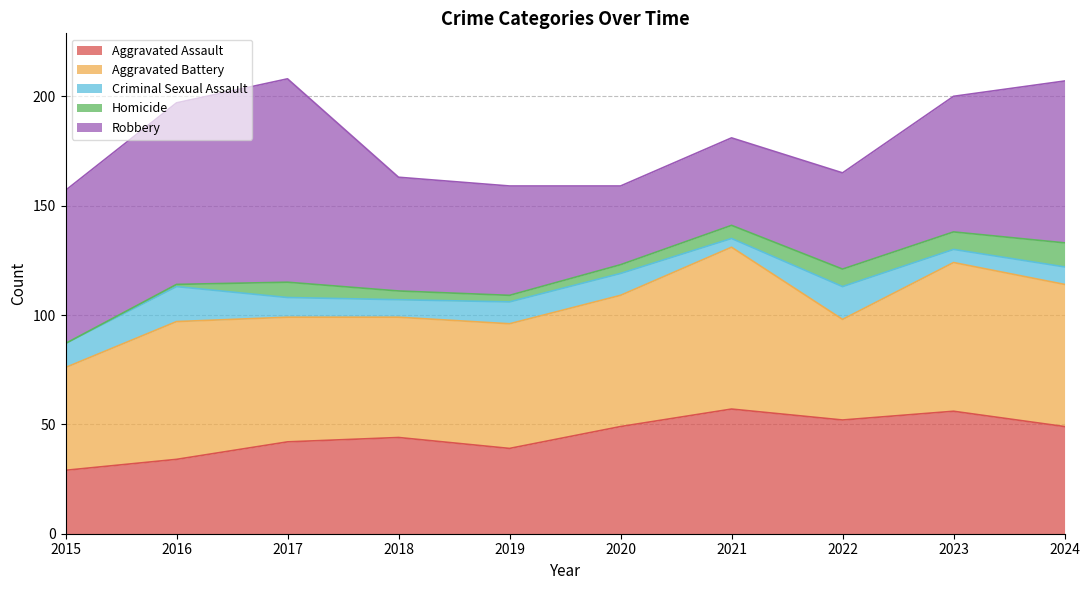

Which category has the lowest value across all series?

2015